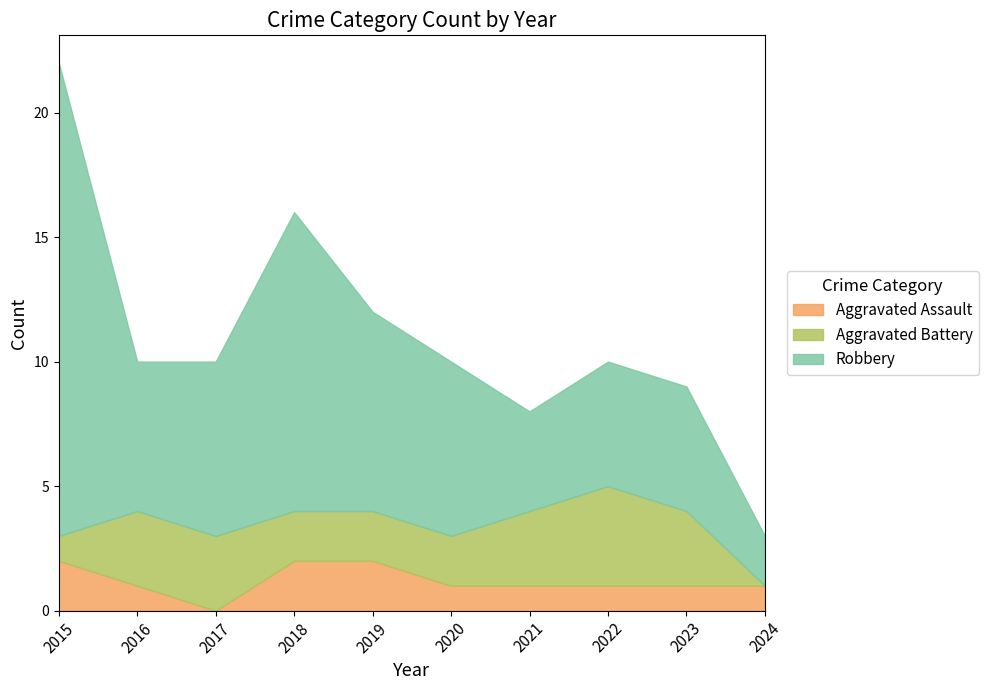

What is the total value across all series at 2023?

9